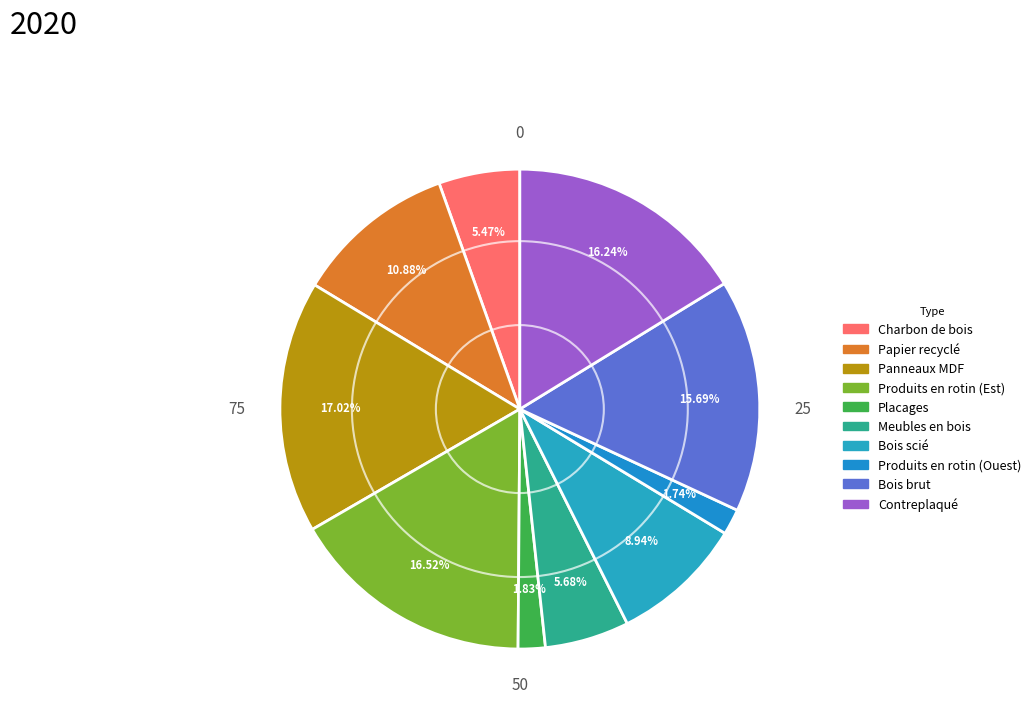

What percentage is the Placages slice, to the nearest percent?

2%